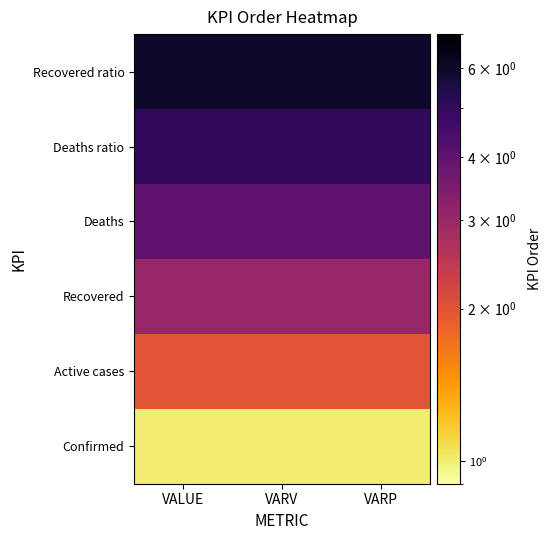

Which label corresponds to the smallest value in the chart?

VALUE